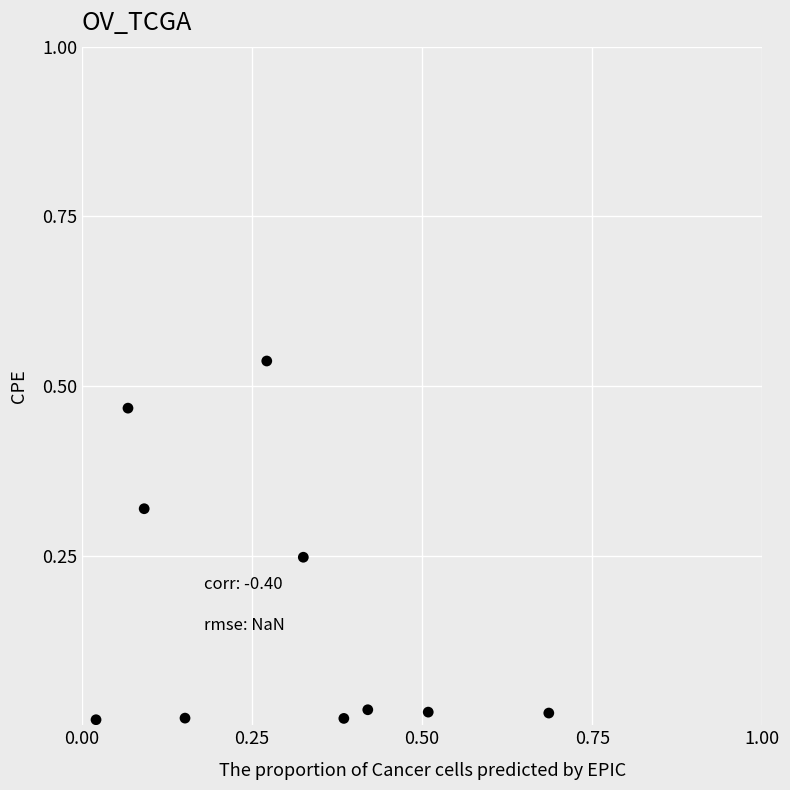

What is the range of X values (max minus min)?

0.7